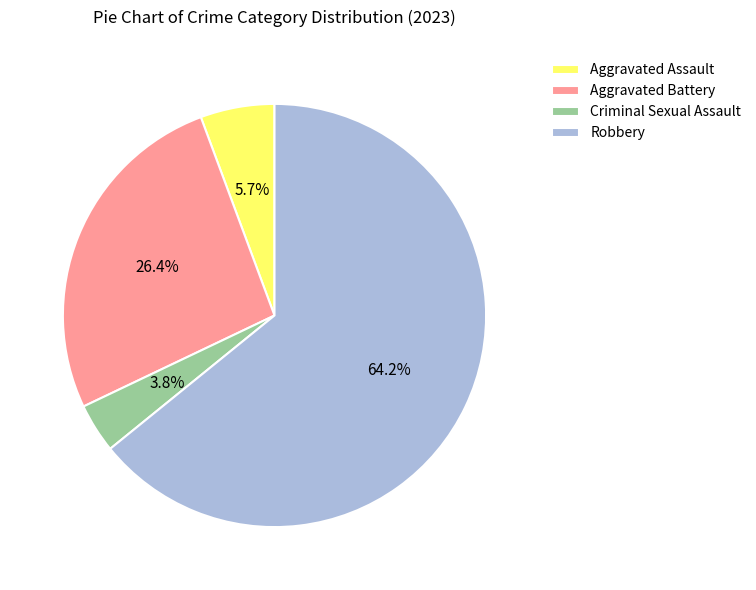

What percentage is the Criminal Sexual Assault slice, to the nearest percent?

4%